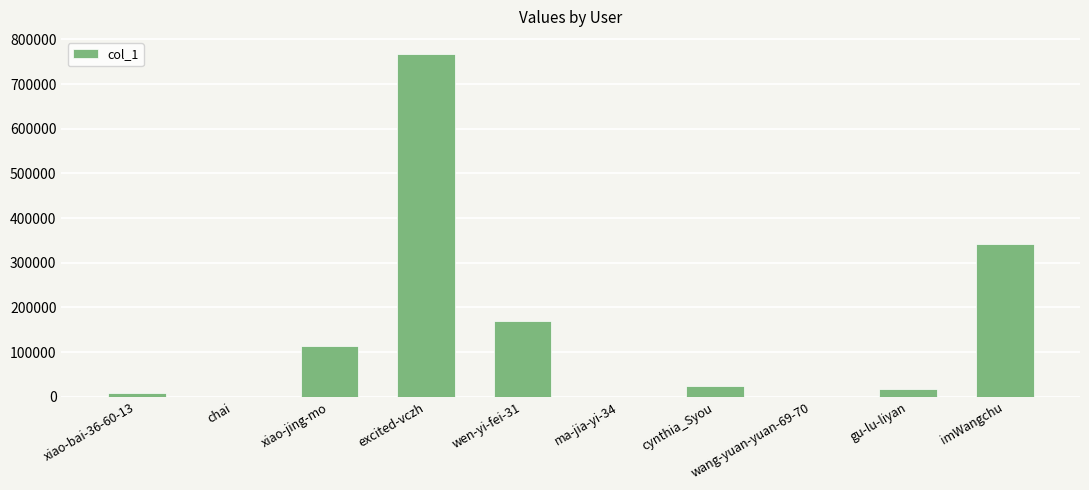

Are the bars horizontal?

No